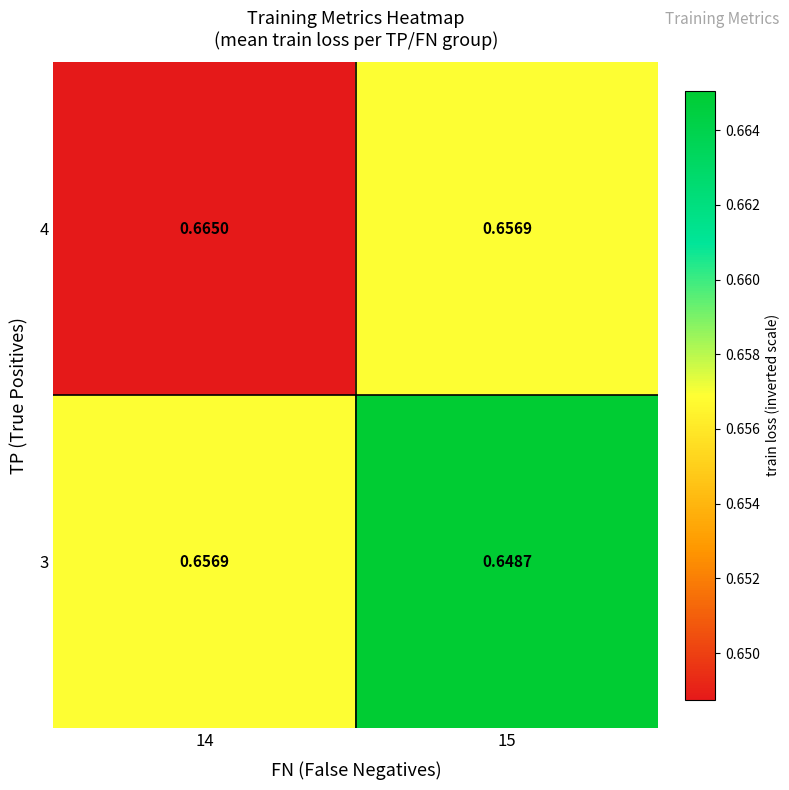

How many categories are shown in the chart?

2